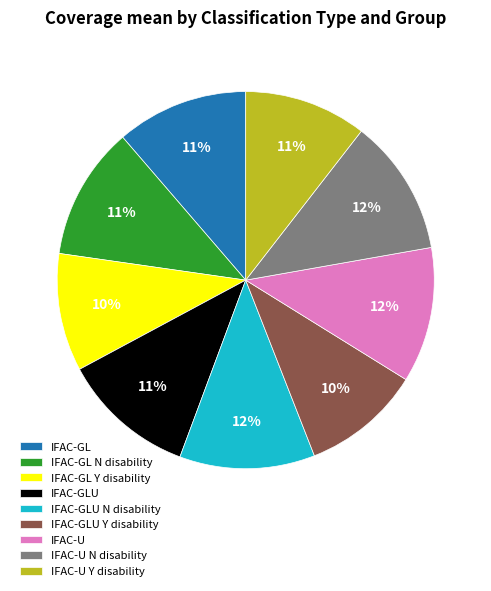

How many slices are in this pie chart?

9